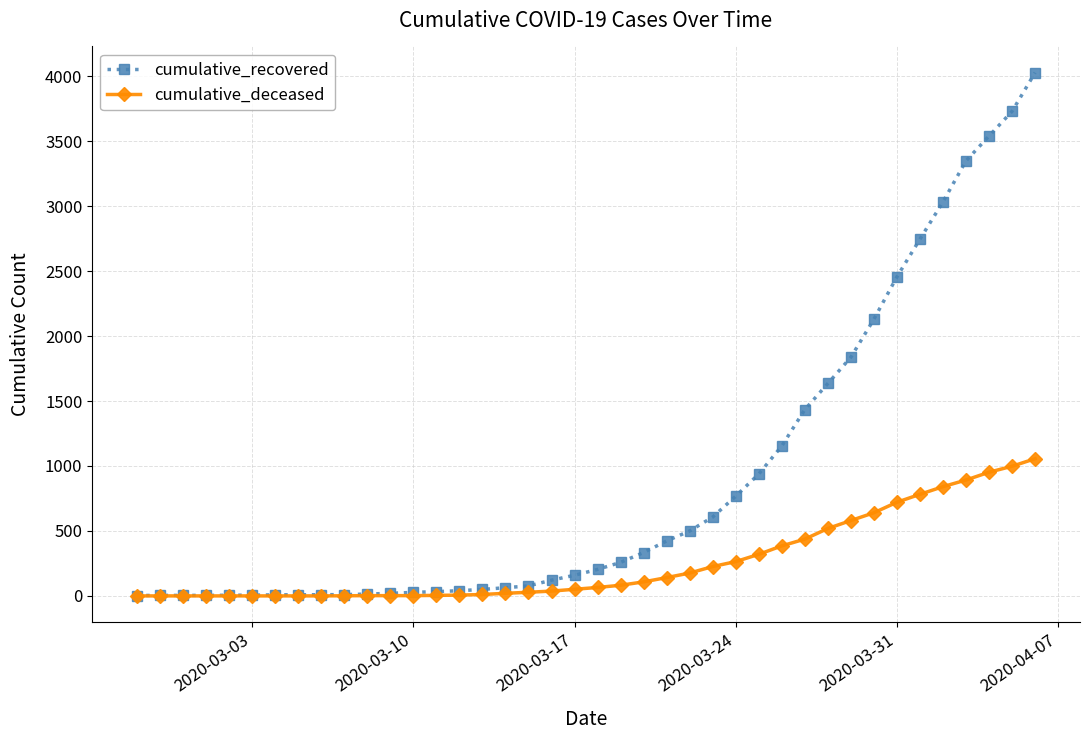

Rank the series by their average value, from lowest to highest.

cumulative_deceased, cumulative_recovered